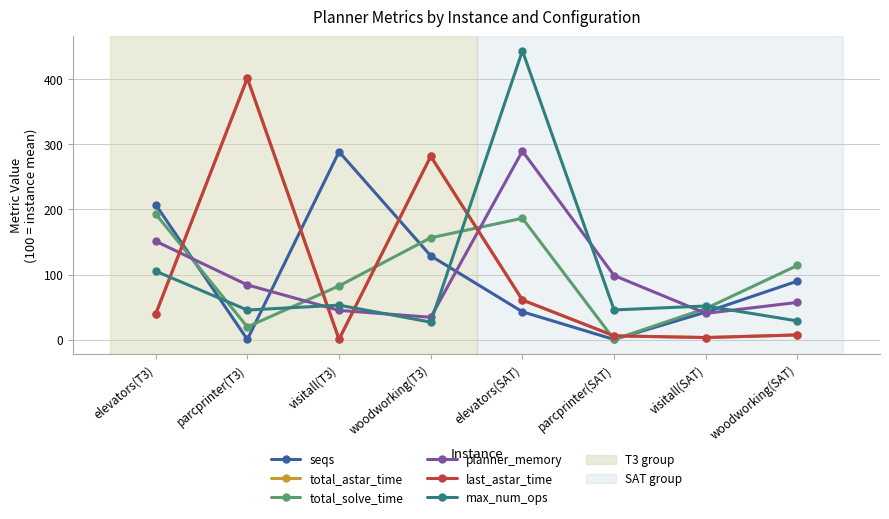

What position from the left is elevators(SAT)?

5